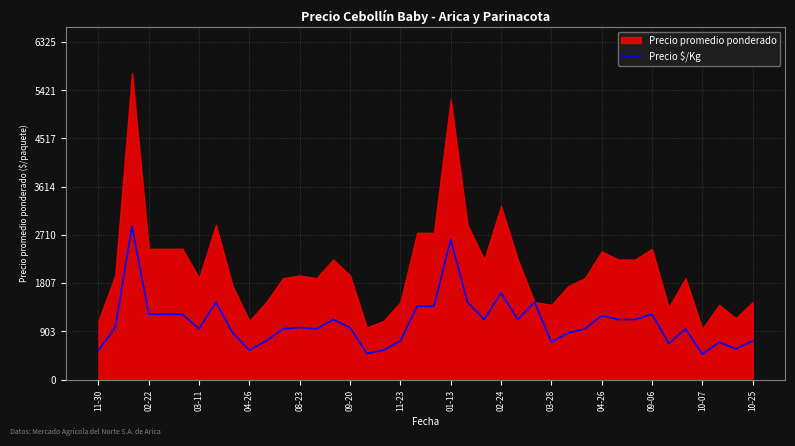

How many interior local peaks (higher than both neighbors) does the data have?

11